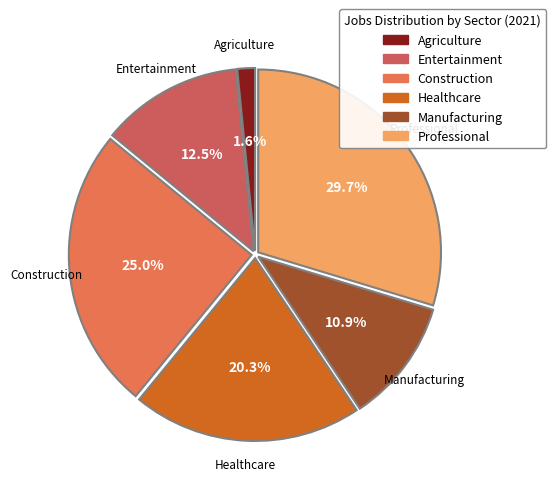

To the nearest percent, what is the difference between the largest and smallest slice percentages?

28%